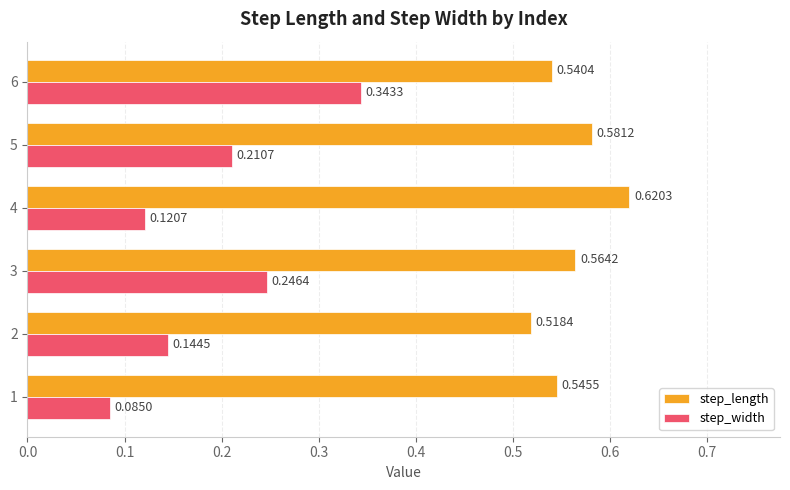

What are all the series names shown in the legend?

step_length, step_width